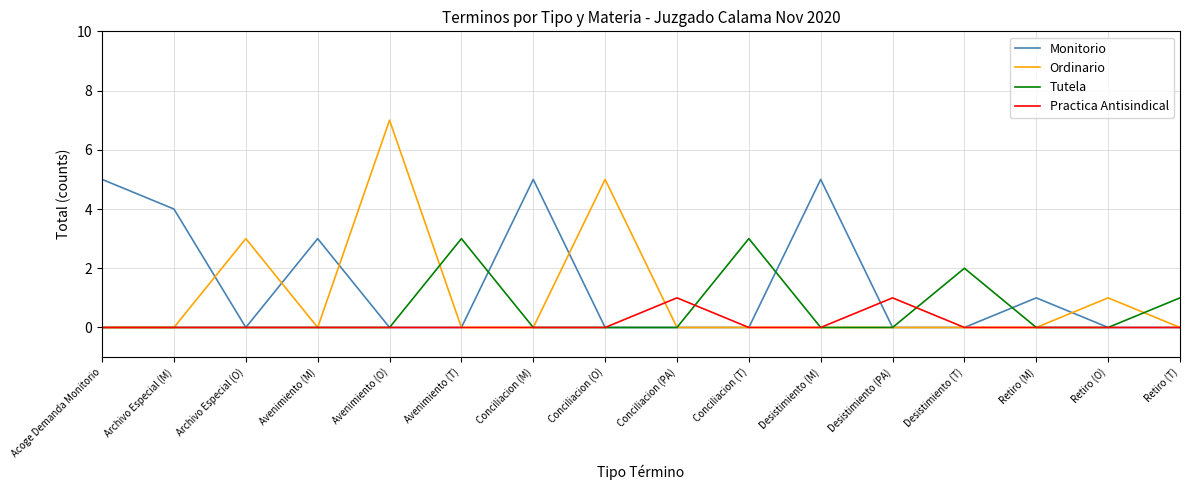

Which label corresponds to the largest value in the chart?

Avenimiento (O)